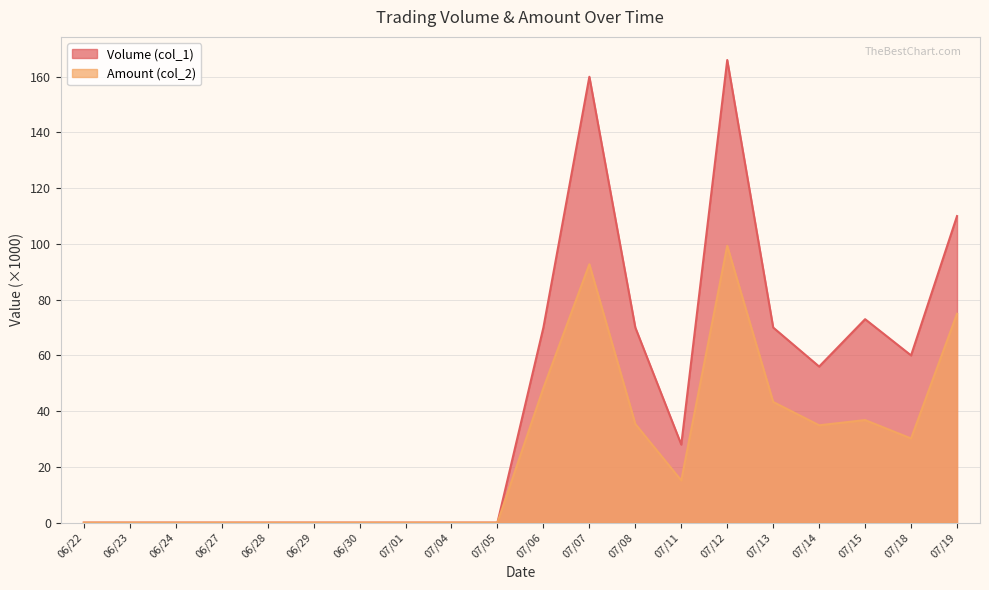

Reading left to right, what are all the values shown in this chart?

Volume (col_1): 0.0	0.0	0.0	0.0	0.0	0.0	0.0	0.0	0.0	0.0	70.0	160.0	70.0	28.0	166.0	70.0	56.0	73.0	60.0	110.0
Amount (col_2): 0.0	0.0	0.0	0.0	0.0	0.0	0.0	0.0	0.0	0.0	48.3	92.7	35.4	15.1	99.3	43.3	34.9	36.8	30.2	75.0